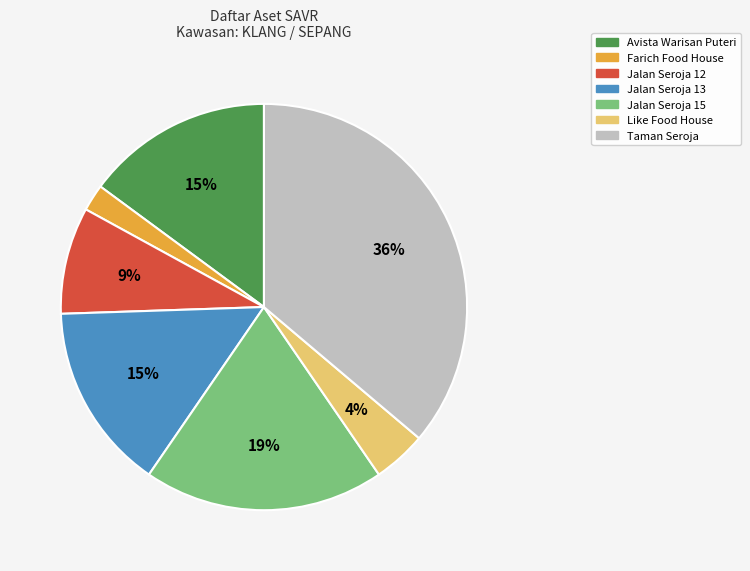

To the nearest percent, what is the difference between the Like Food House and Avista Warisan Puteri slice percentages?

11%